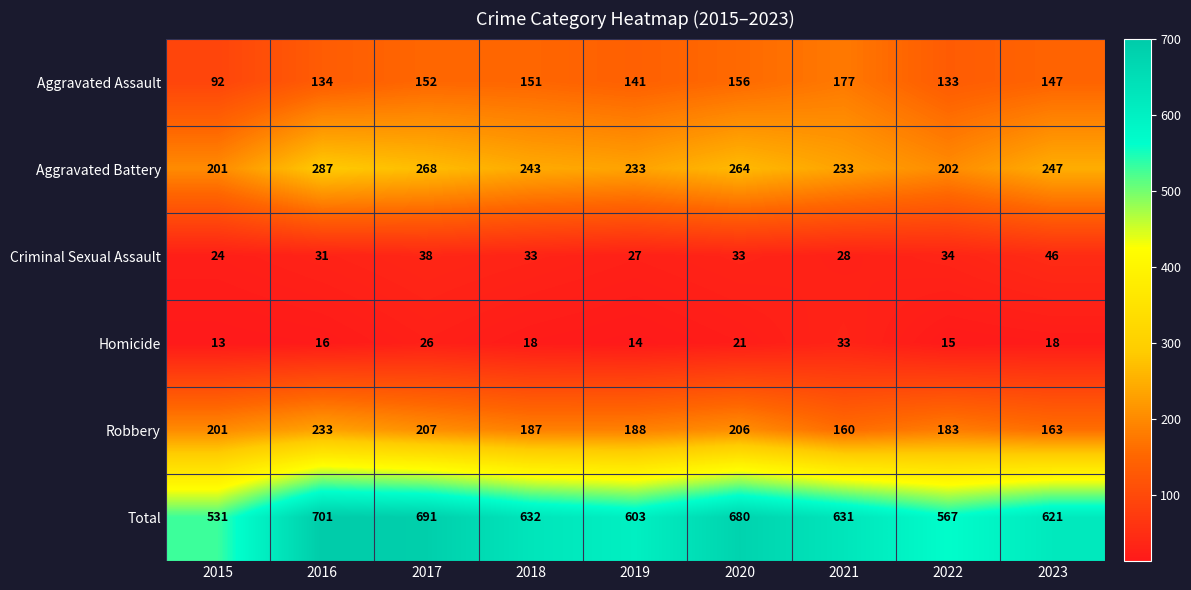

Rank the series at 2023 from lowest to highest value.

Homicide, Criminal Sexual Assault, Aggravated Assault, Robbery, Aggravated Battery, Total